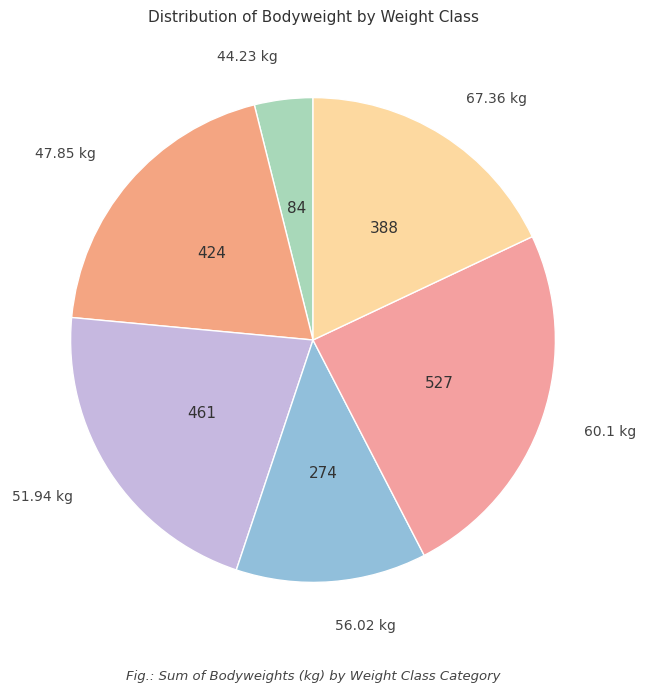

How many segments does this pie chart have?

6